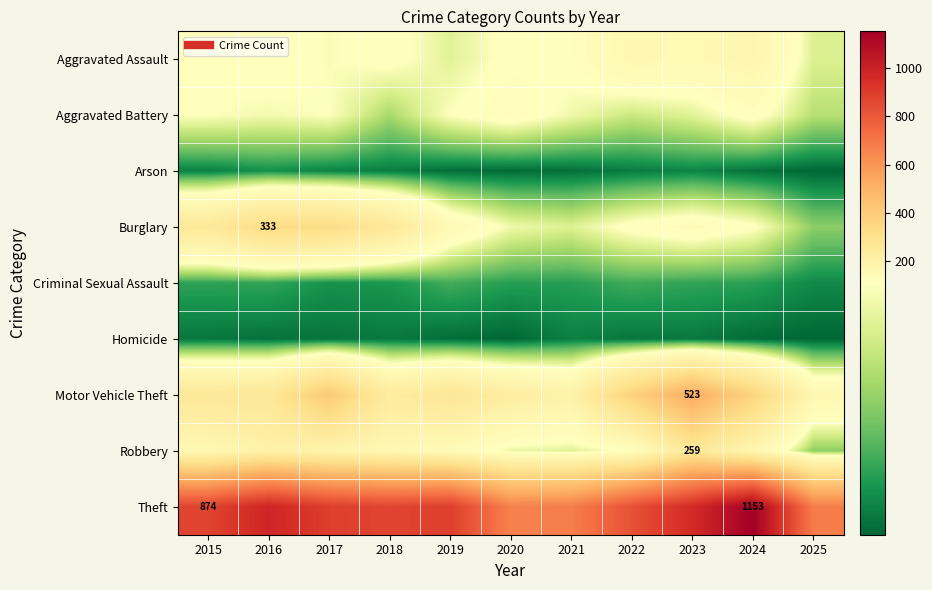

What is the highest value of the Burglary series?

333